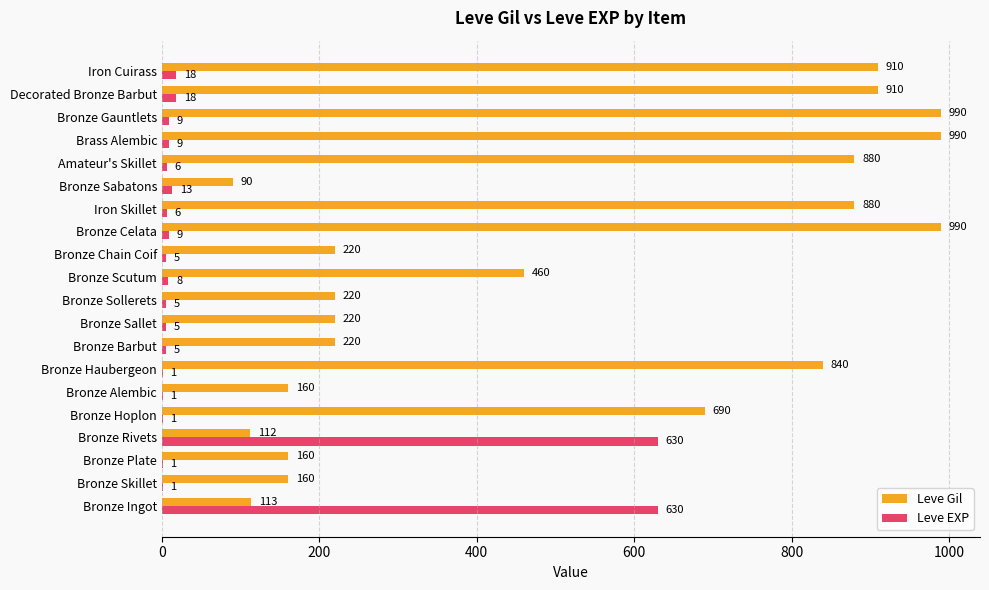

Is the value of Leve EXP at Bronze Skillet greater than the value of Leve Gil at Iron Cuirass?

No